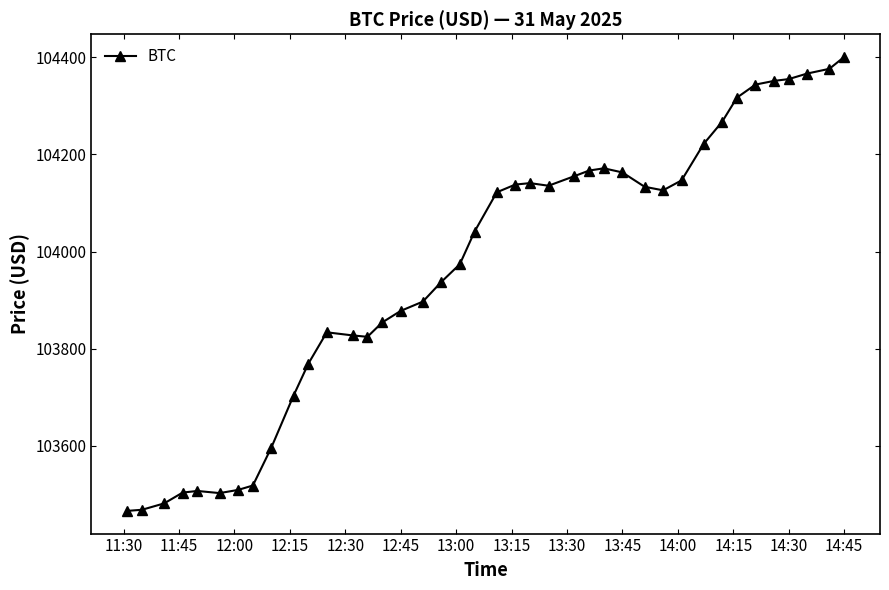

What is the sum of all values?

4158688.1